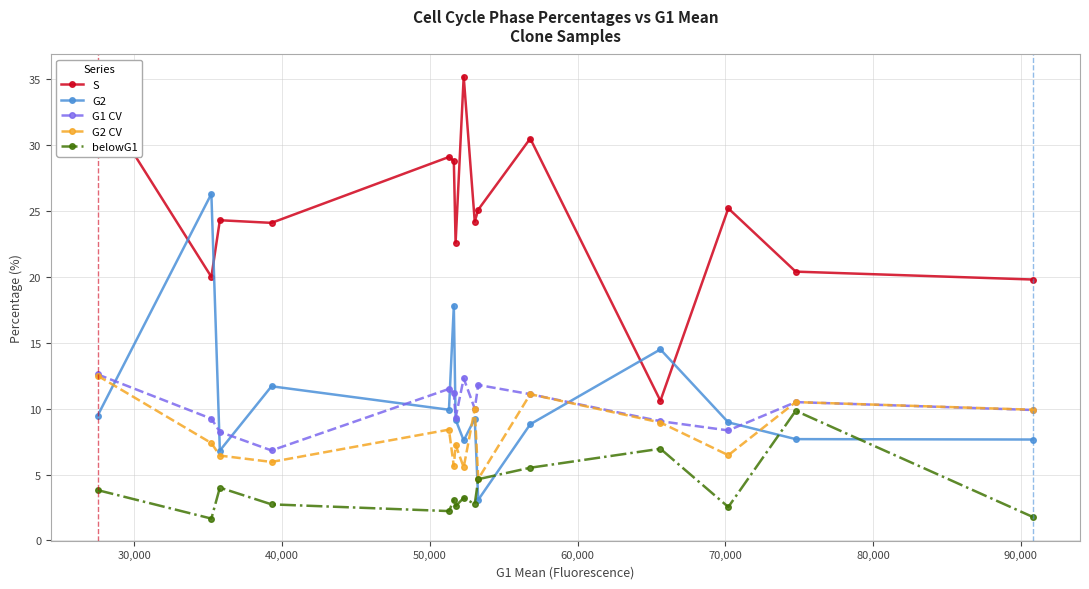

What is the sum of all G2 CV values?

120.7